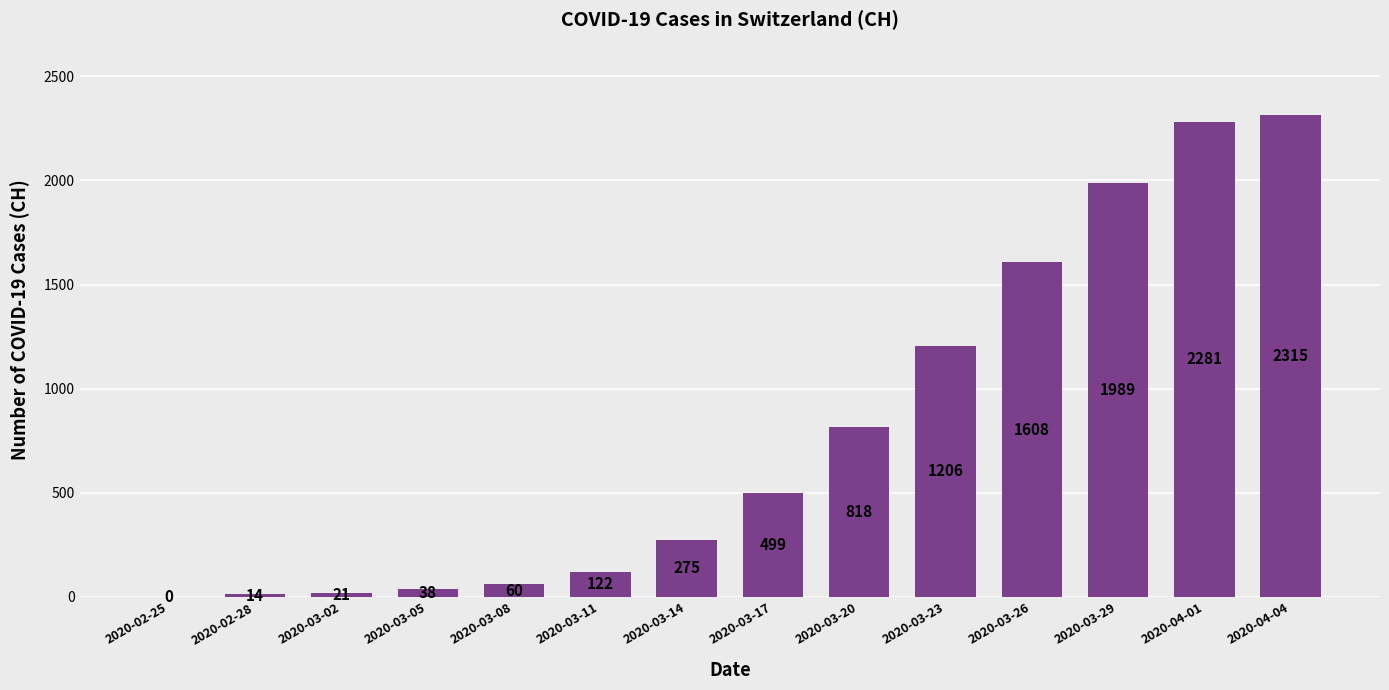

Which has a higher value, 2020-03-26 or 2020-03-02?

2020-03-26